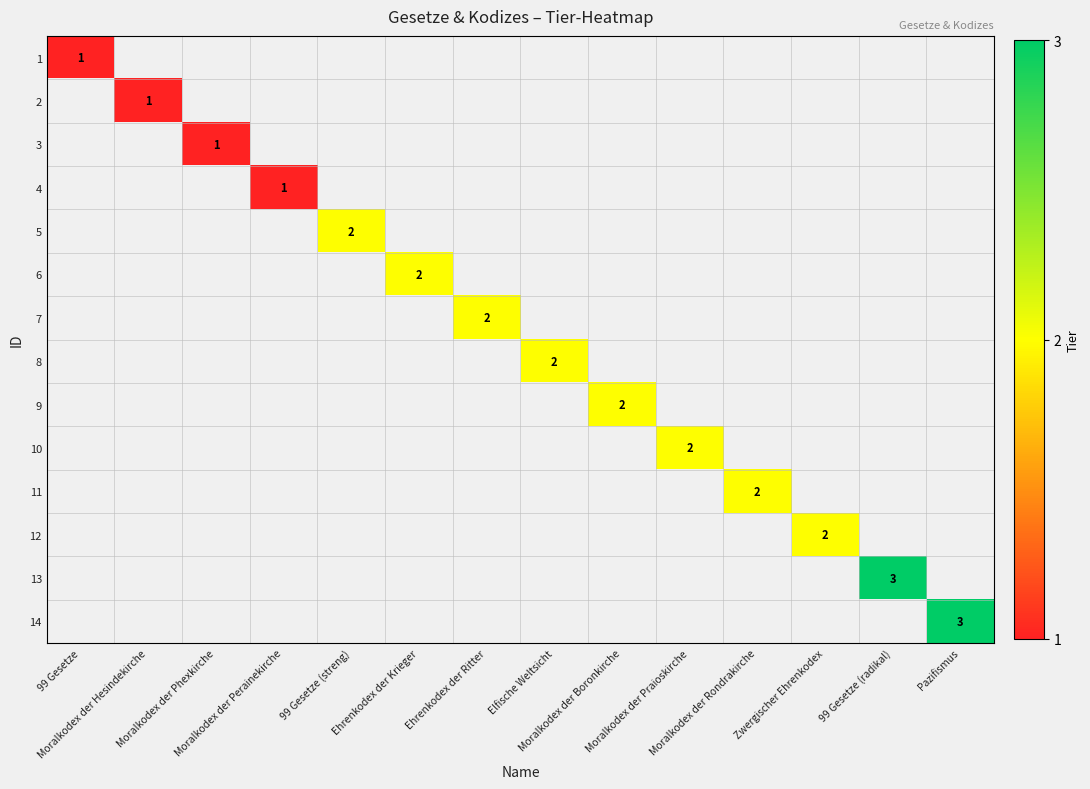

Rank the series by their maximum value, from lowest to highest.

1, 2, 3, 4, 5, 6, 7, 8, 9, 10, 11, 12, 13, 14